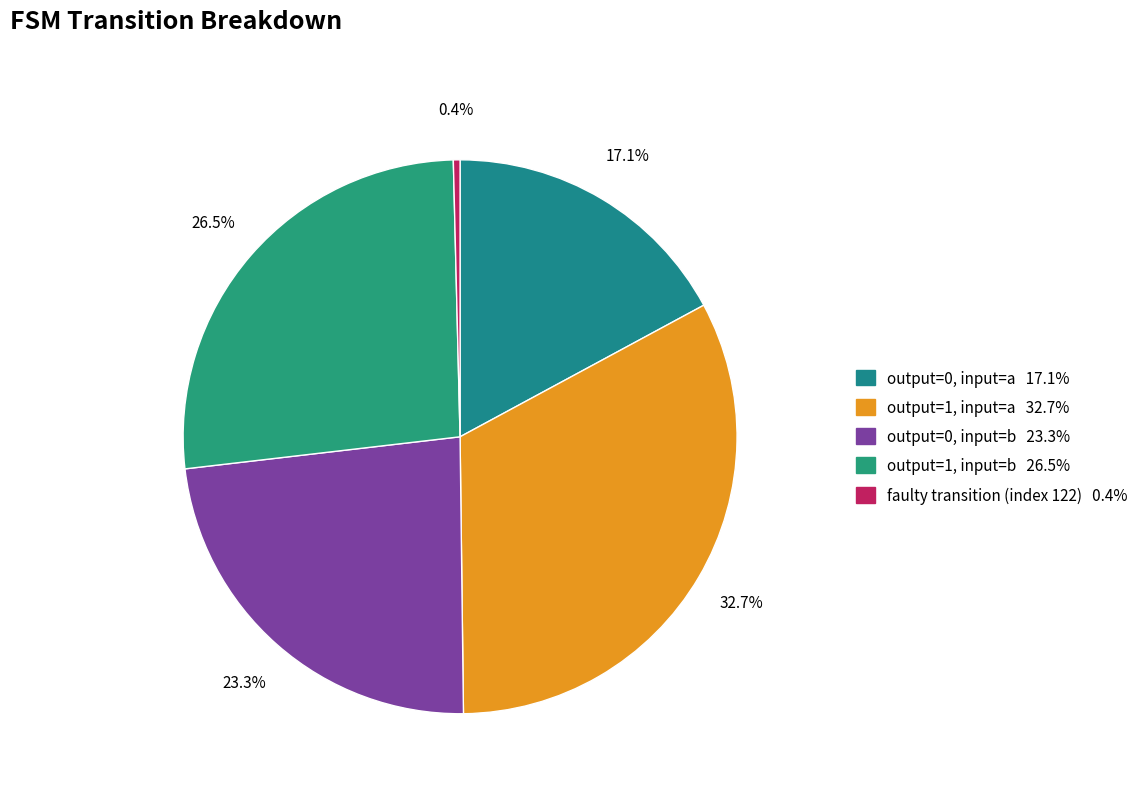

Does any single category account for the majority?

No